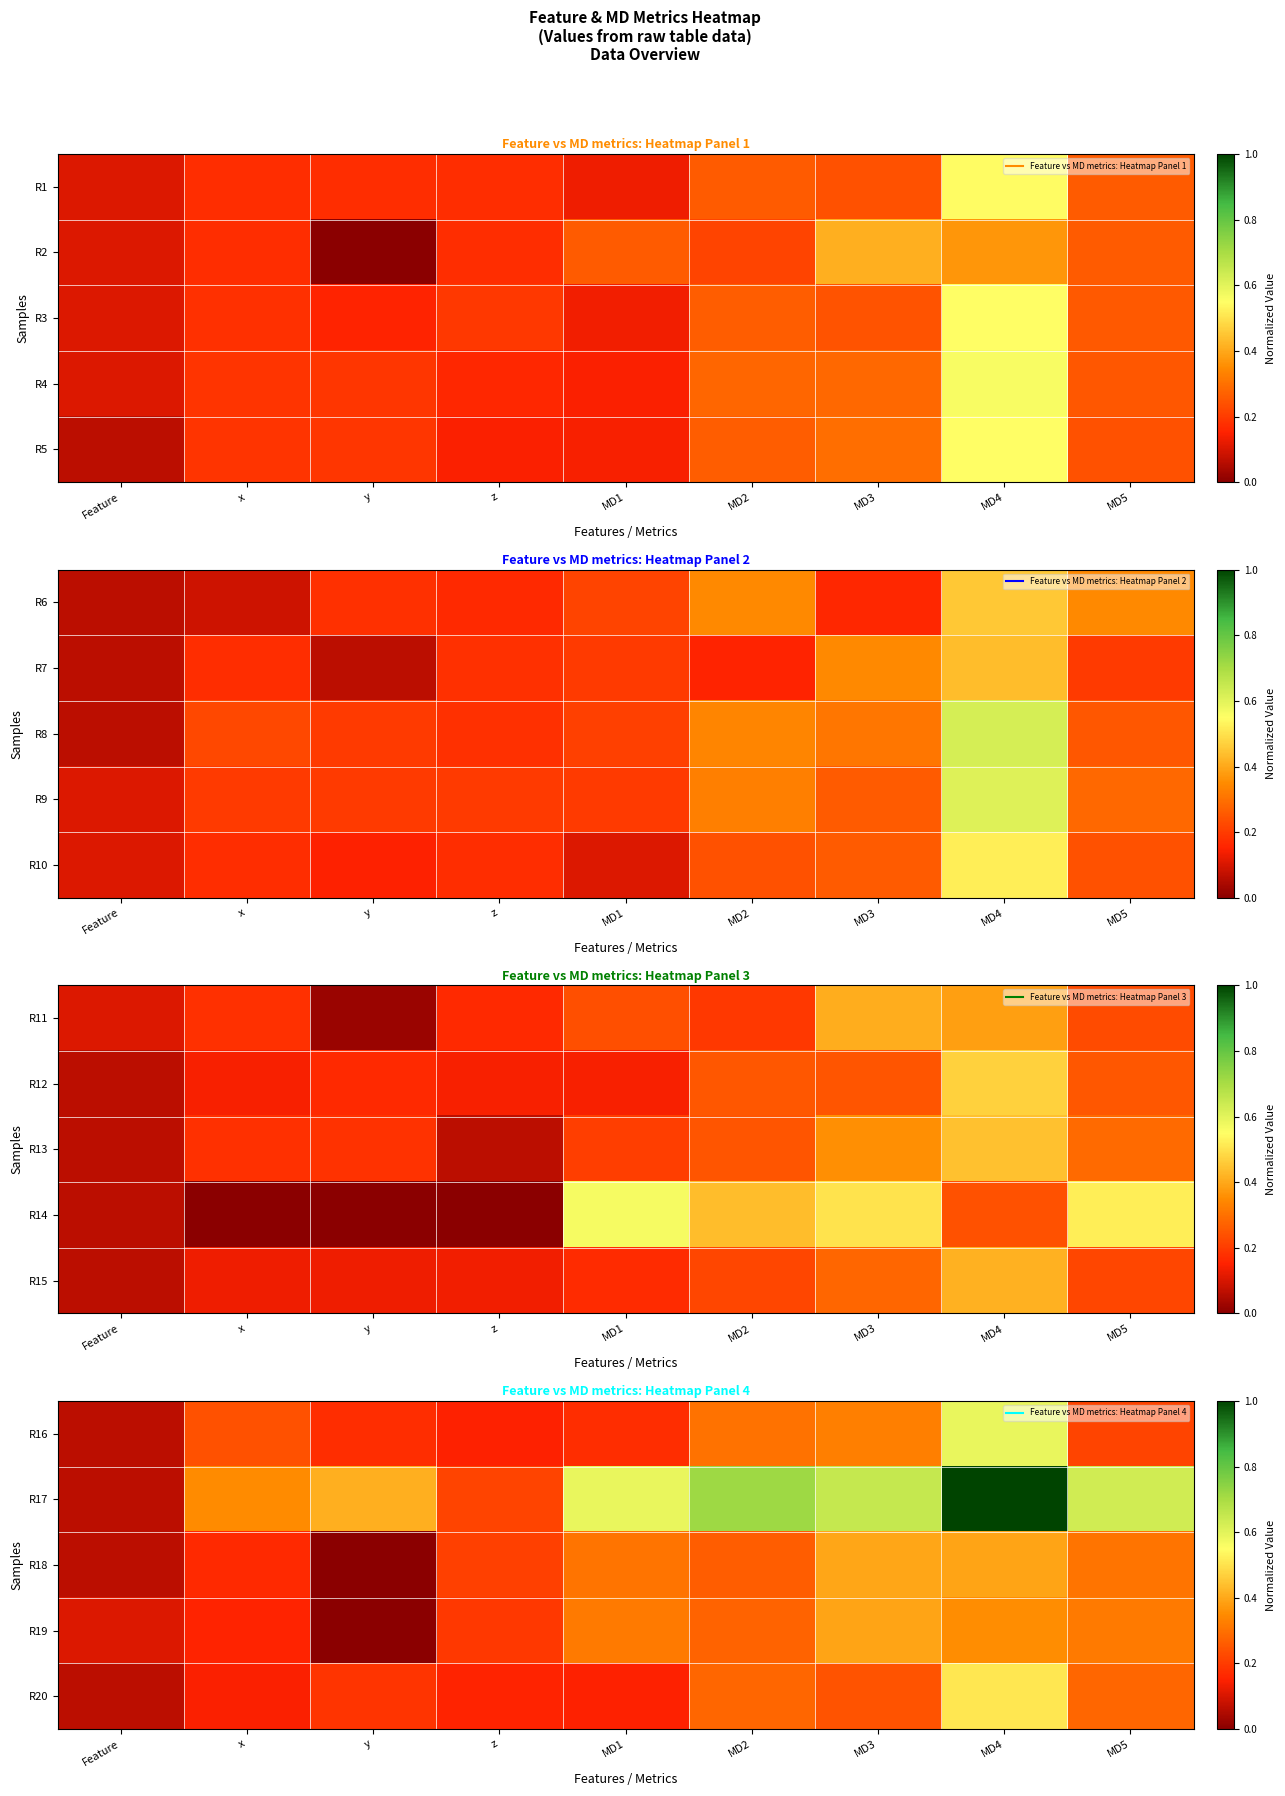

What is the average value of the R16 series?

0.2